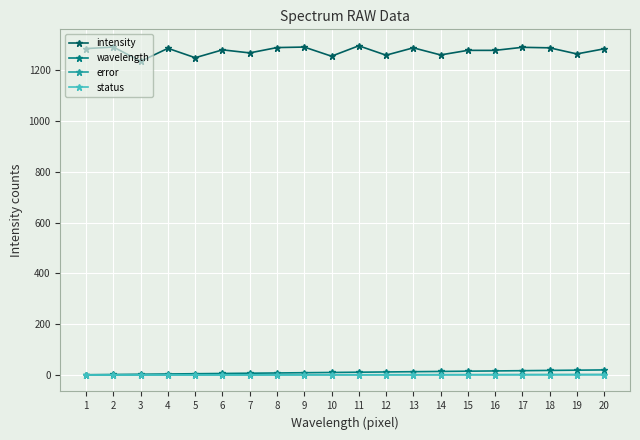

Which series has the largest range (max minus min)?

intensity